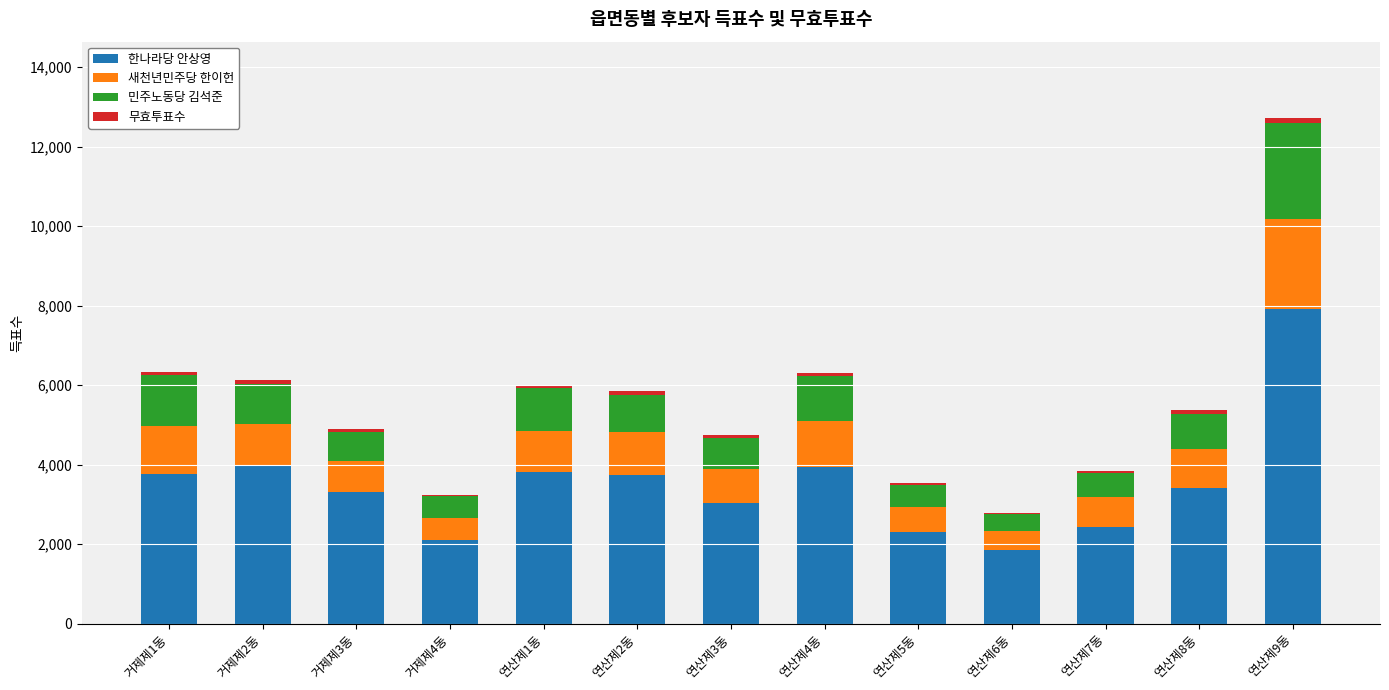

The value of 한나라당 안상영 at 거제제1동 is 5122. True or false?

False